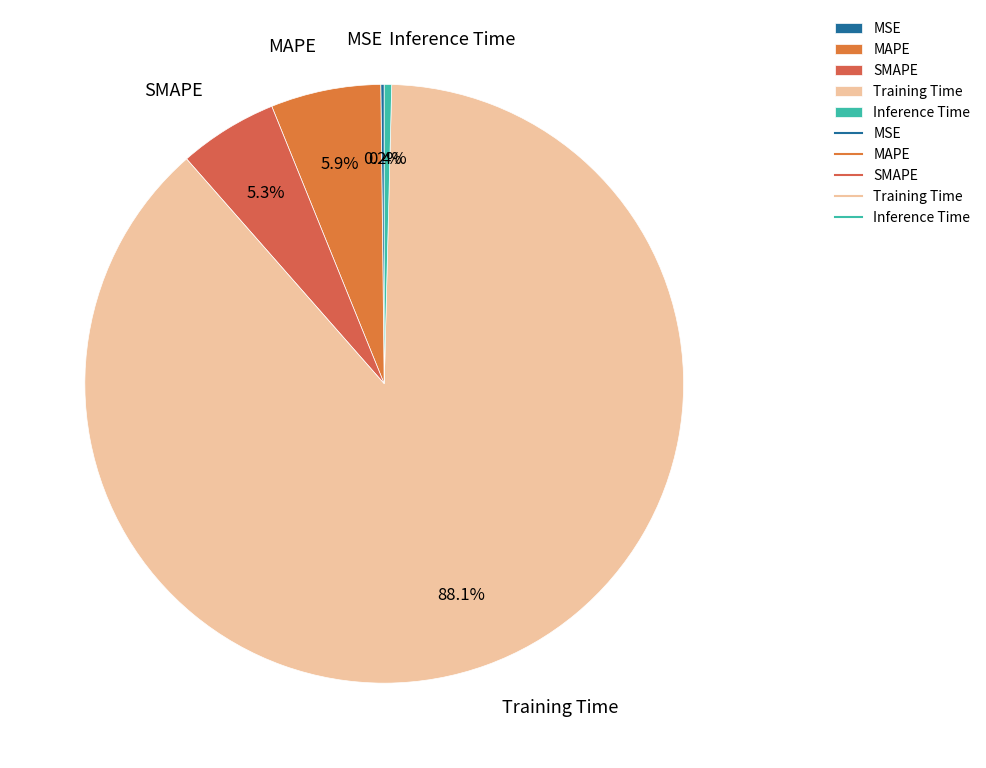

The Training Time slice represents 88% of the pie. True or false?

True